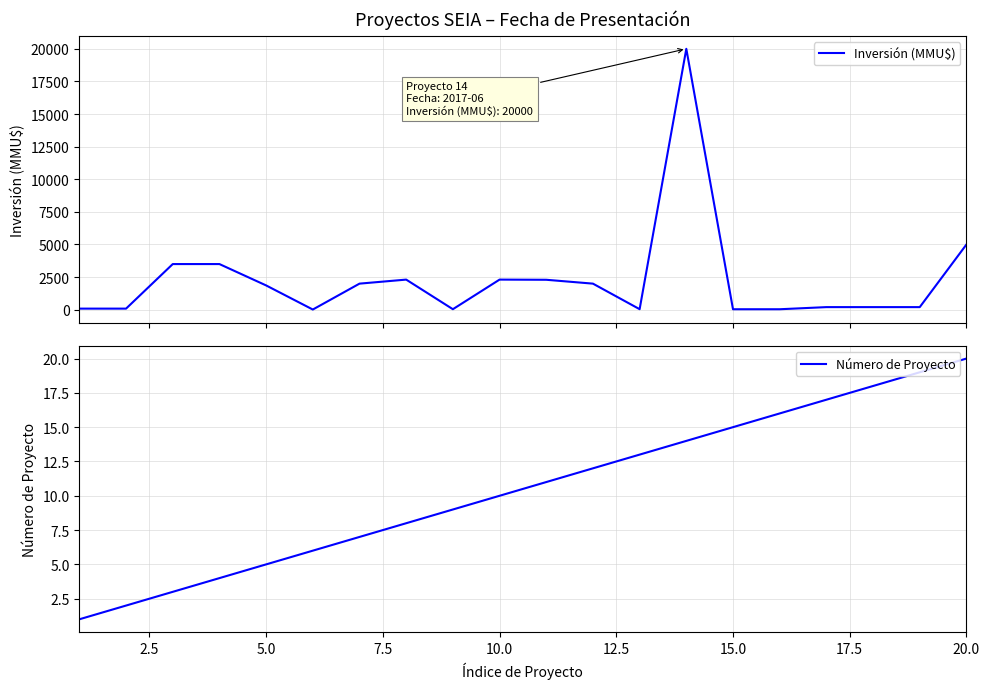

How many lines are shown in the chart?

2